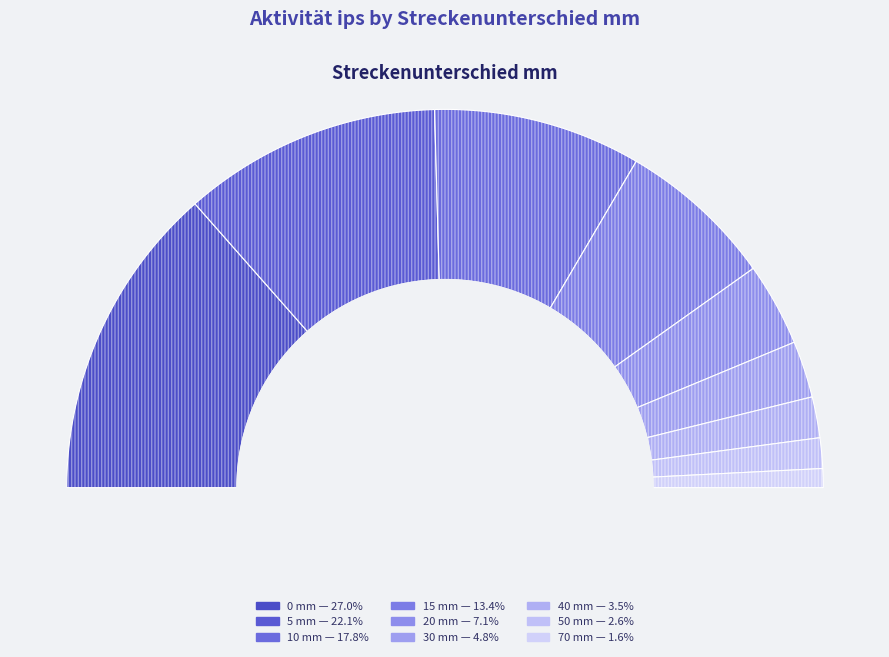

Count the number of slices in the pie.

9